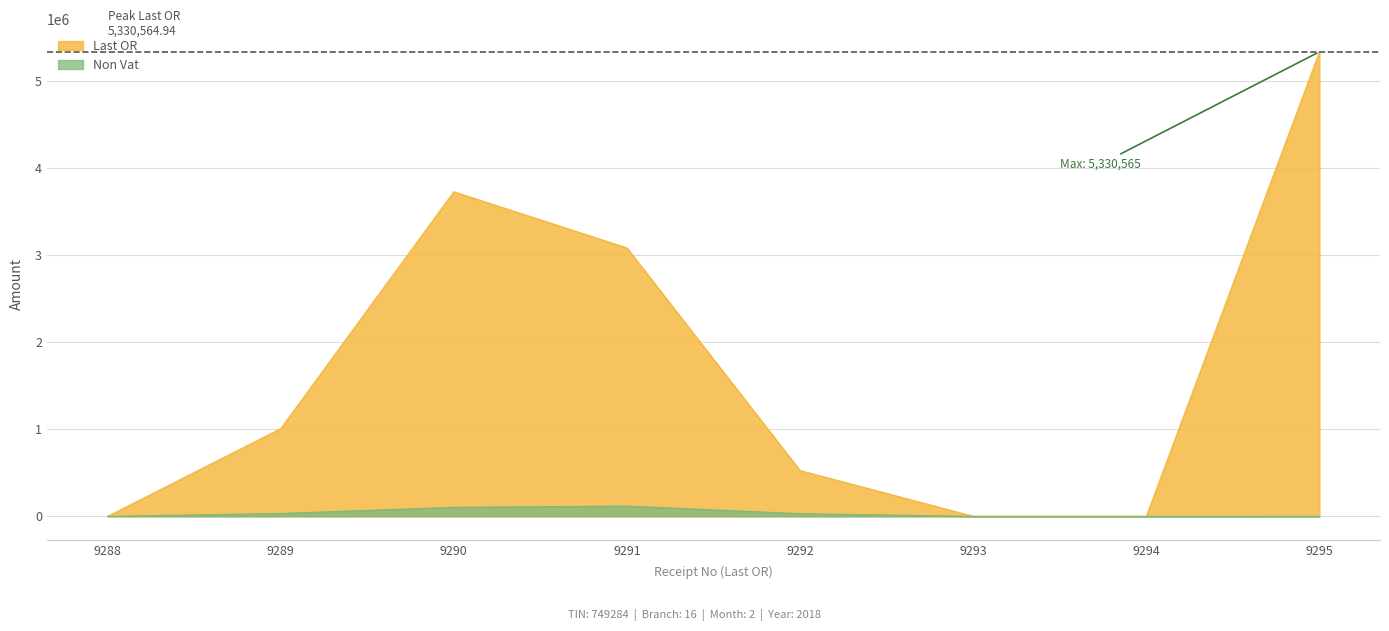

True or false: Non Vat and Last OR intersect in this chart.

False